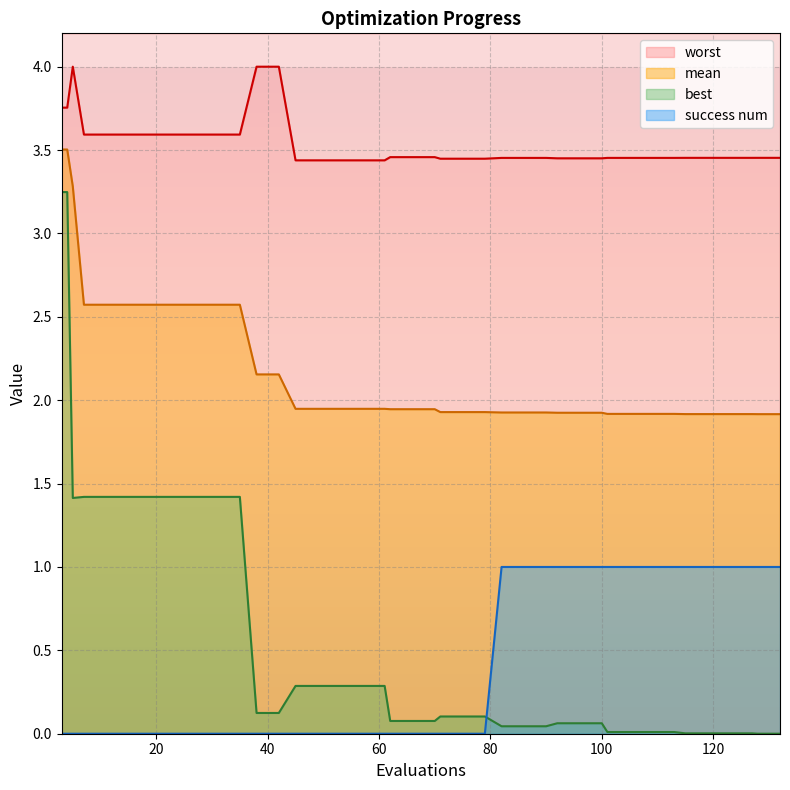

What are all the series names shown in the legend?

mean, best, worst, success num